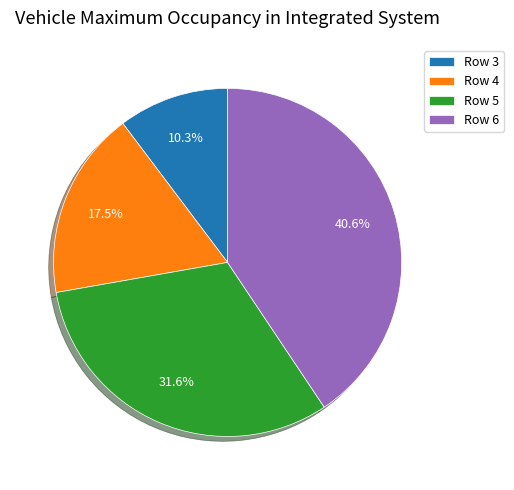

How many slices are in this pie chart?

4